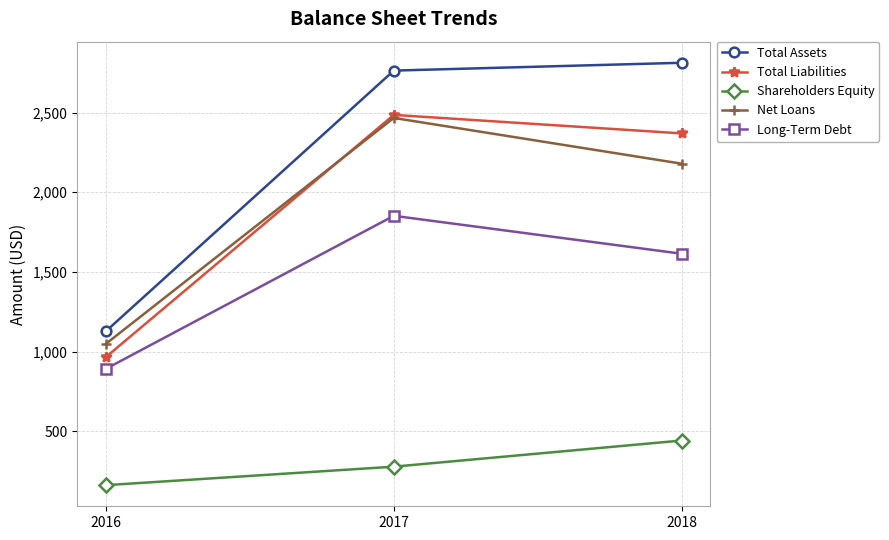

What is the value of the Total Assets point at the 1st from the left?

1128